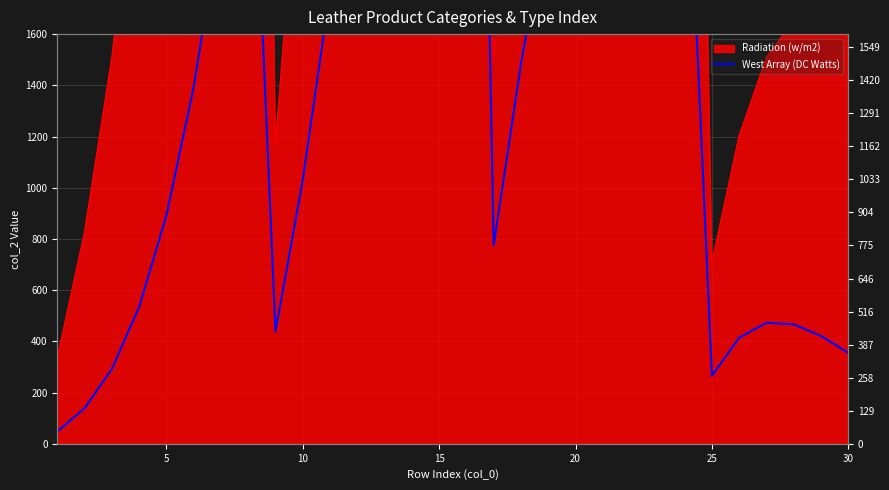

How many interior local peaks (higher than both neighbors) does the data have?

4